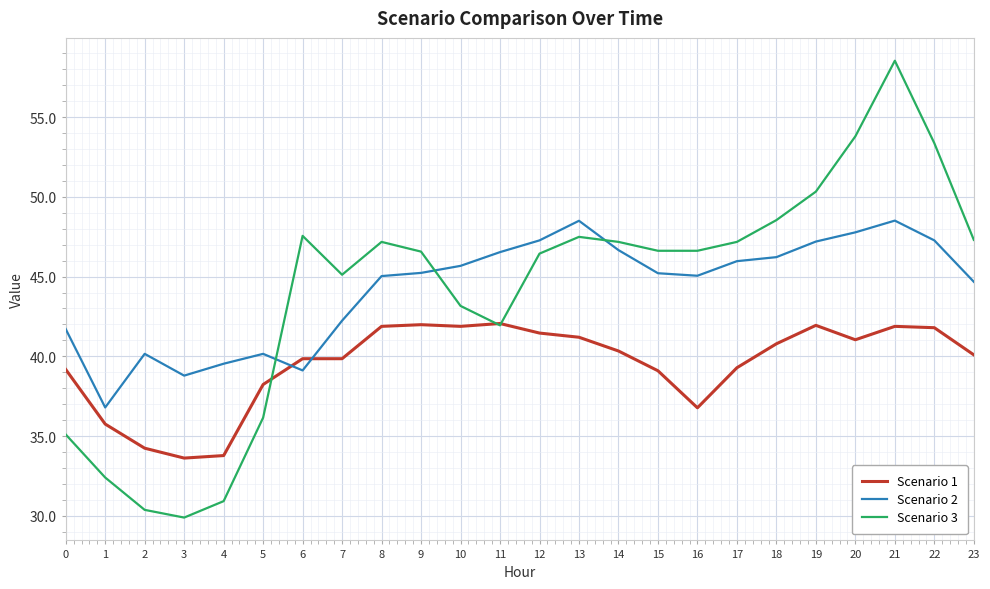

Rank the series by their maximum value, from highest to lowest.

Scenario 3, Scenario 2, Scenario 1